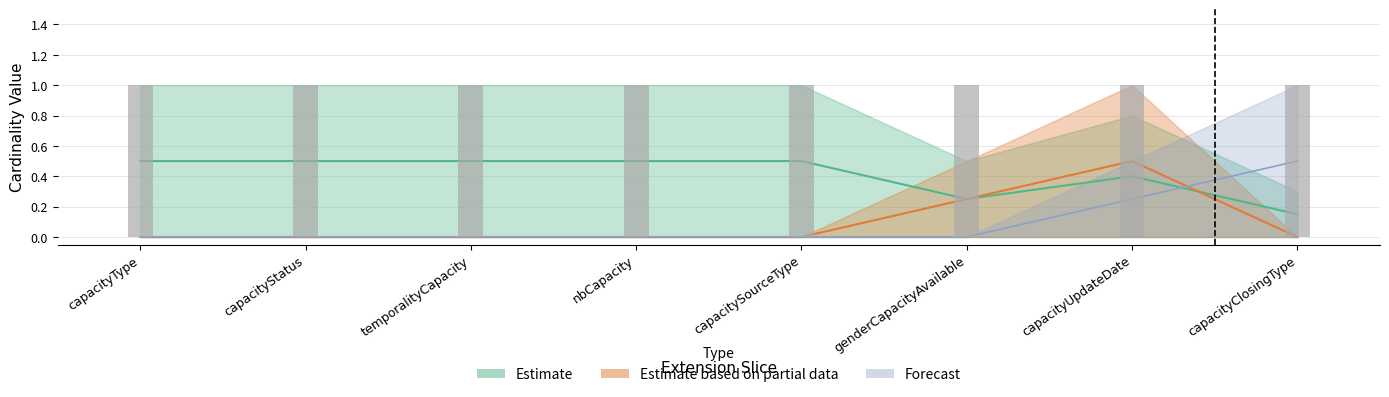

What is the label of the 5th bar from the left?

capacitySourceType